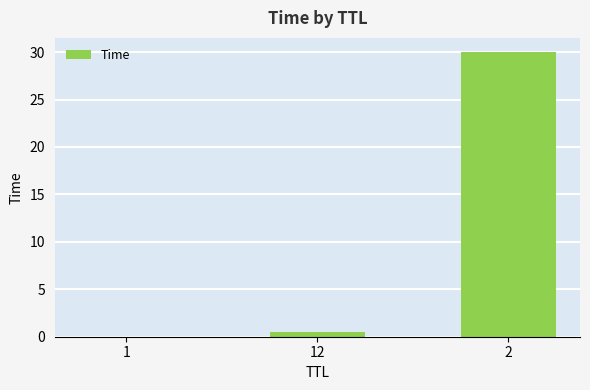

Which label corresponds to the largest value in the chart?

2